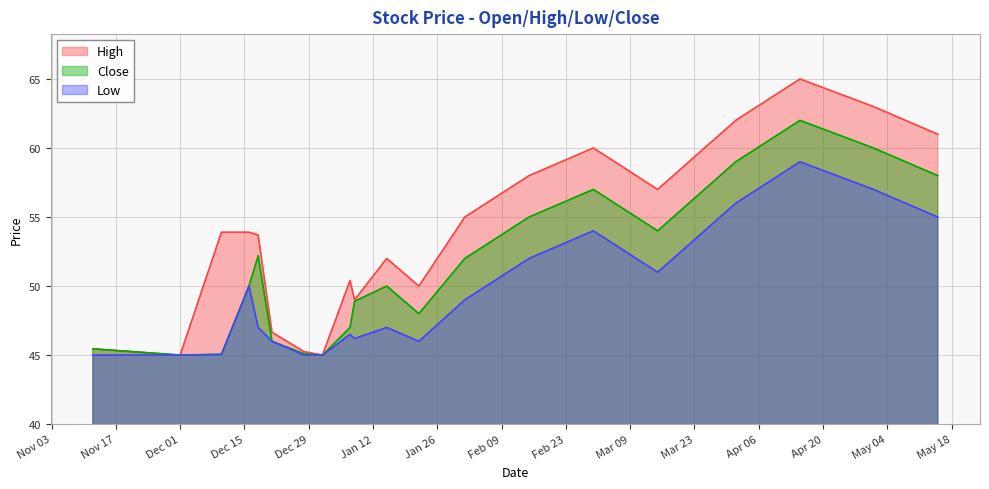

Rank the series by their average value, from highest to lowest.

High, Close, Low